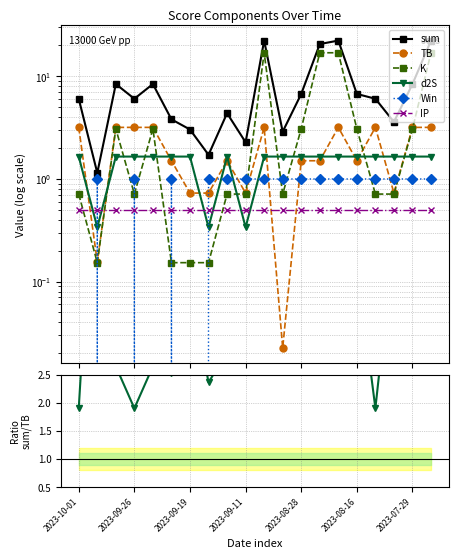

What is the value of the d2S point at the 15th from the left?

1.7